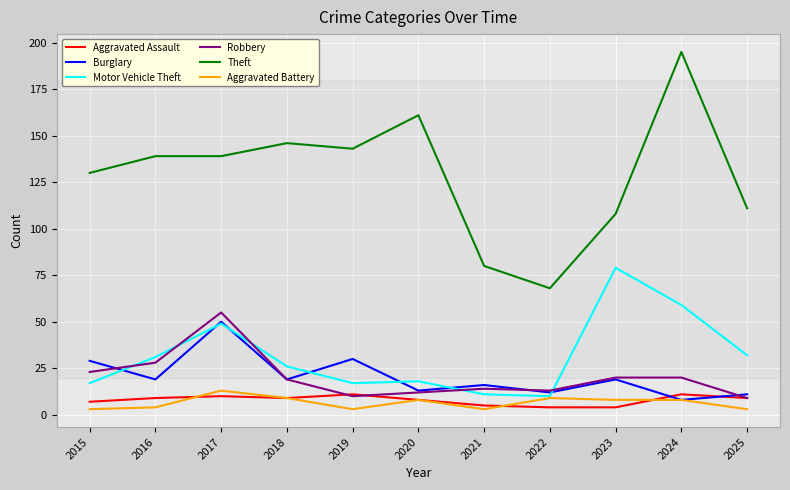

Between which two adjacent categories do Aggravated Assault and Robbery first intersect?

2018 and 2019